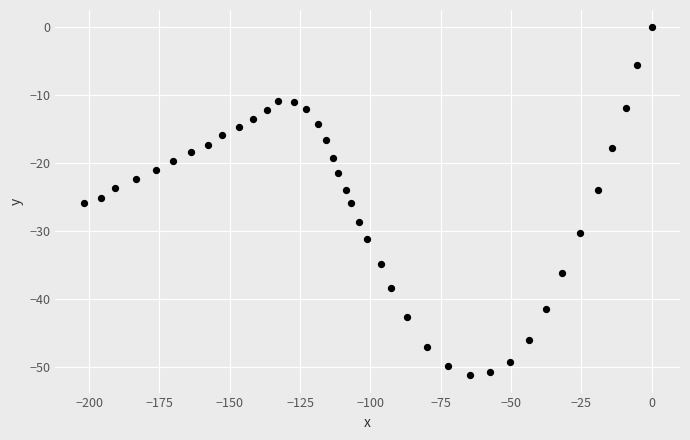

What is the range of X values (max minus min)?

201.9